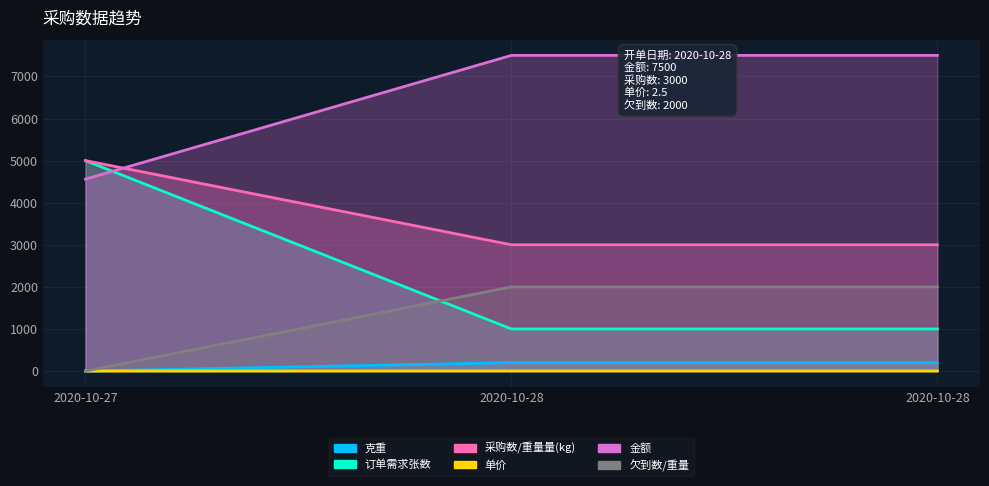

Rank the series at 2020-10-27 from lowest to highest value.

克重, 欠到数/重量, 单价, 金额, 订单需求张数, 采购数/重量量(kg)